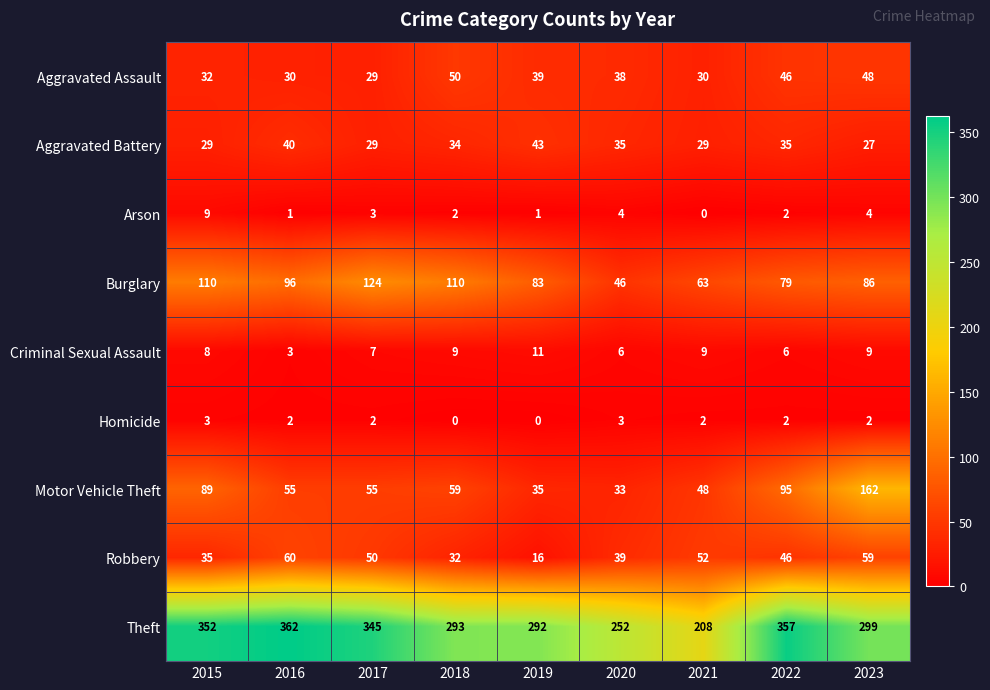

What is the approximate value of Aggravated Battery at 2020?

35